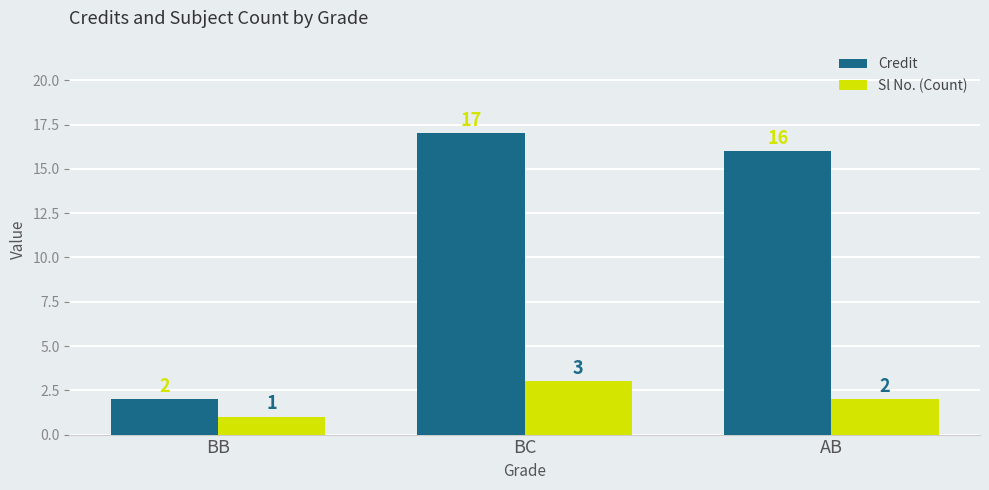

Which series has the largest range (max minus min)?

Credit